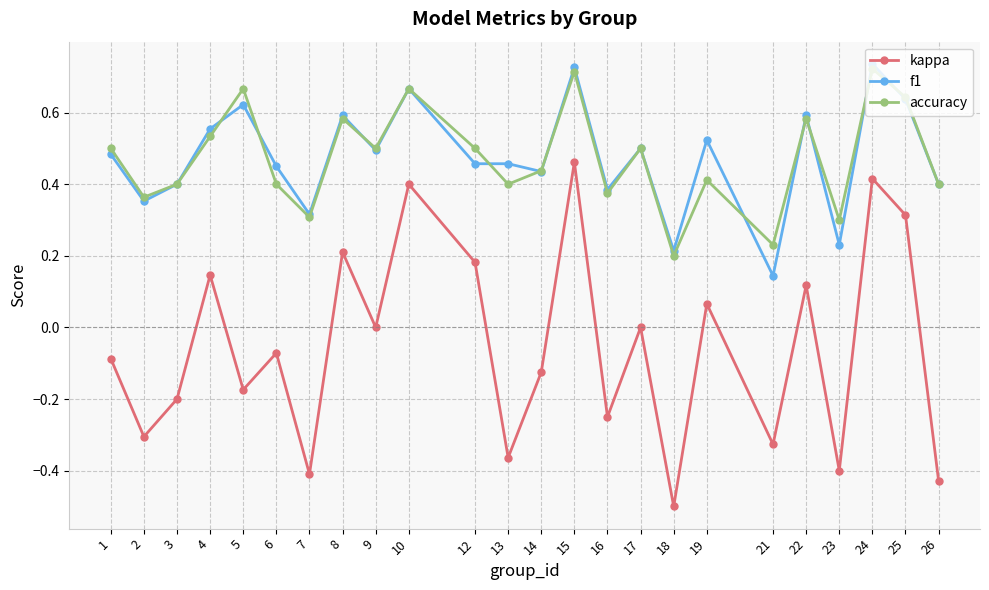

Which series changed the most between 10 and 18?

kappa